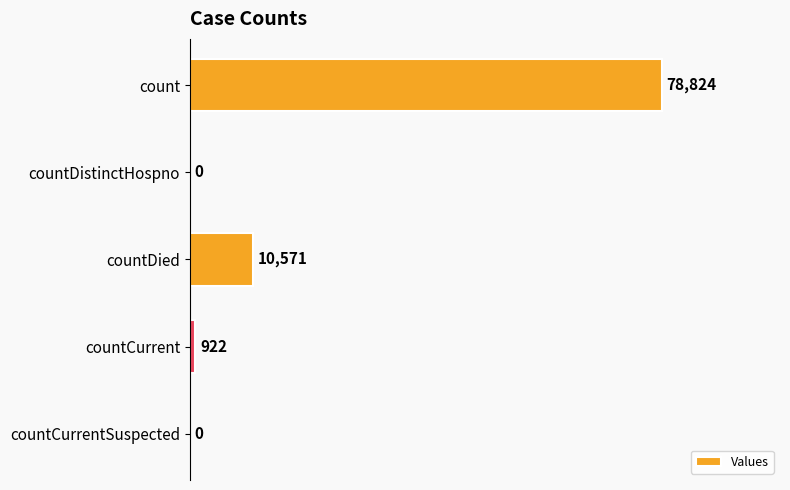

Is it true that the value at countDistinctHospno is -43732?

False